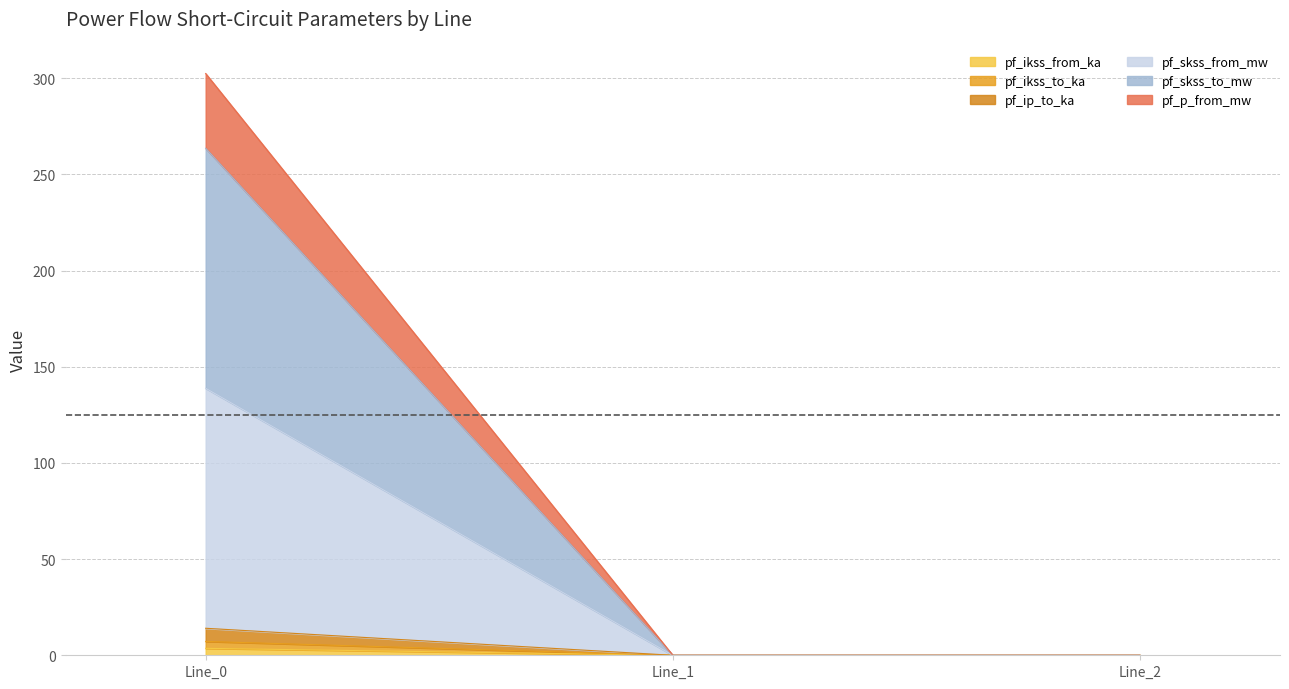

At which label does pf_ikss_from_ka reach its peak?

Line_0